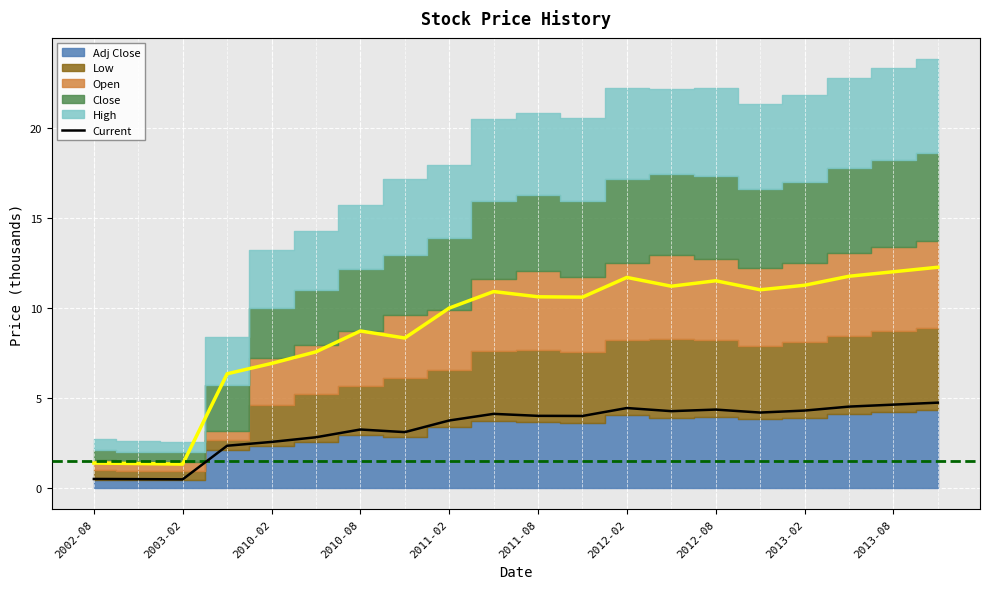

Is it true that Current equals 2.5 at 2010-02?

True